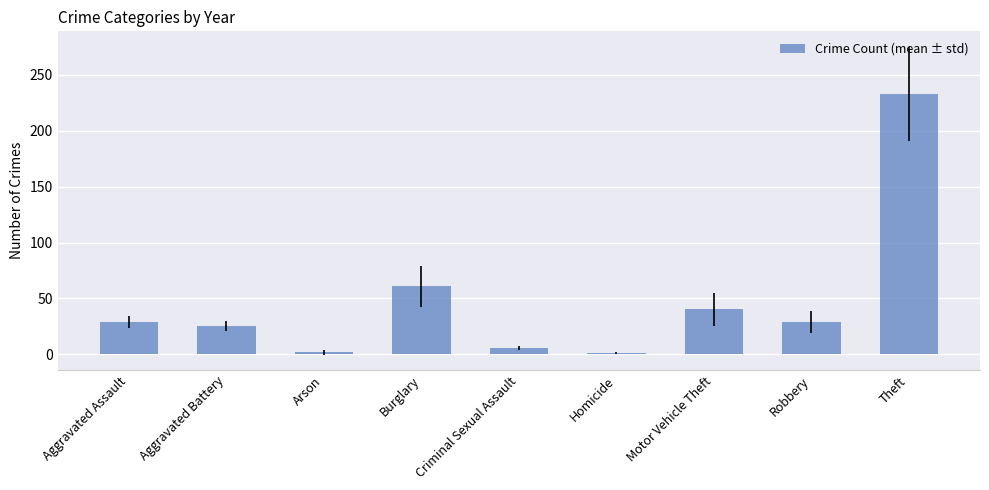

How many values are below 28?

4